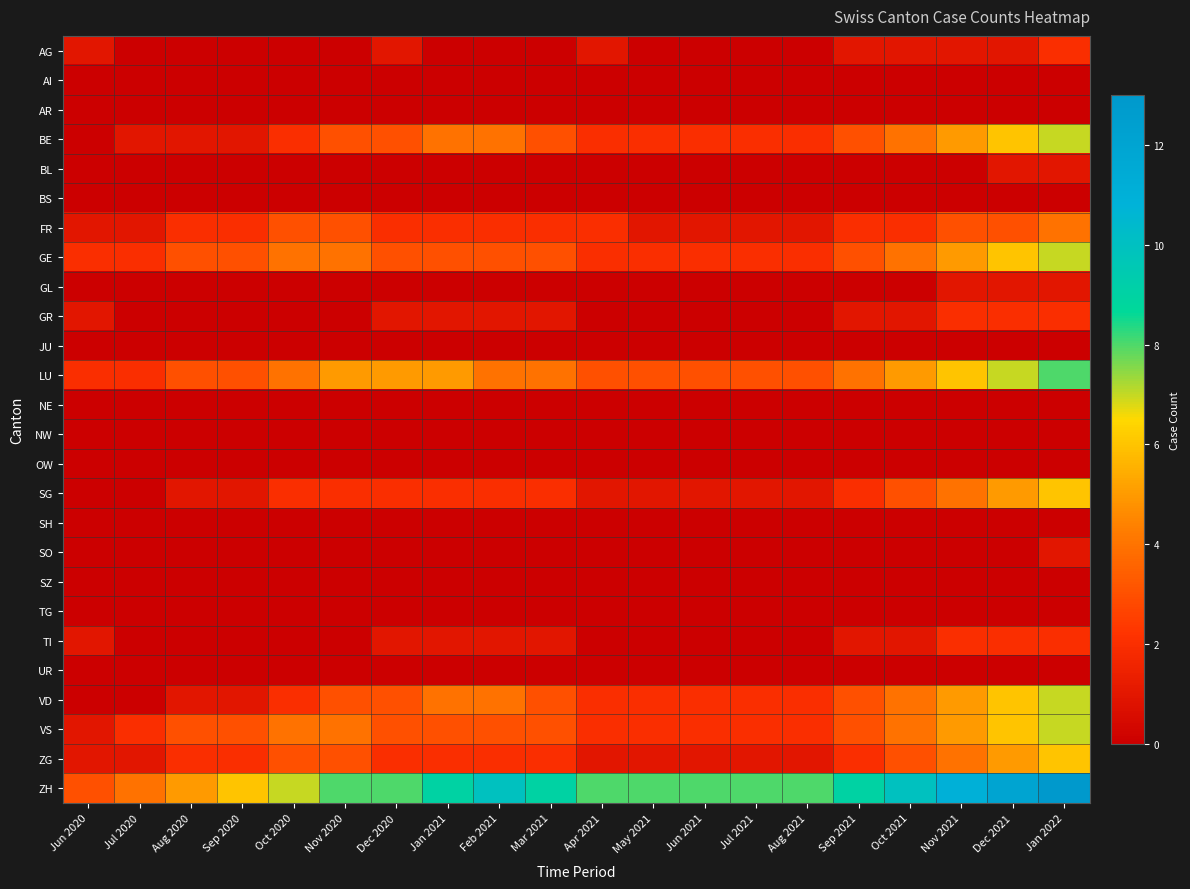

Reading right to left, what are all the values shown in this chart?

AG: Jan 2022=2	Dec 2021=1	Nov 2021=1	Oct 2021=1	Sep 2021=1	Aug 2021=0	Jul 2021=0	Jun 2021=0	May 2021=0	Apr 2021=1	Mar 2021=0	Feb 2021=0	Jan 2021=0	Dec 2020=1	Nov 2020=0	Oct 2020=0	Sep 2020=0	Aug 2020=0	Jul 2020=0	Jun 2020=1
AI: Jan 2022=0	Dec 2021=0	Nov 2021=0	Oct 2021=0	Sep 2021=0	Aug 2021=0	Jul 2021=0	Jun 2021=0	May 2021=0	Apr 2021=0	Mar 2021=0	Feb 2021=0	Jan 2021=0	Dec 2020=0	Nov 2020=0	Oct 2020=0	Sep 2020=0	Aug 2020=0	Jul 2020=0	Jun 2020=0
AR: Jan 2022=0	Dec 2021=0	Nov 2021=0	Oct 2021=0	Sep 2021=0	Aug 2021=0	Jul 2021=0	Jun 2021=0	May 2021=0	Apr 2021=0	Mar 2021=0	Feb 2021=0	Jan 2021=0	Dec 2020=0	Nov 2020=0	Oct 2020=0	Sep 2020=0	Aug 2020=0	Jul 2020=0	Jun 2020=0
BE: Jan 2022=7	Dec 2021=6	Nov 2021=5	Oct 2021=4	Sep 2021=3	Aug 2021=2	Jul 2021=2	Jun 2021=2	May 2021=2	Apr 2021=2	Mar 2021=3	Feb 2021=4	Jan 2021=4	Dec 2020=3	Nov 2020=3	Oct 2020=2	Sep 2020=1	Aug 2020=1	Jul 2020=1	Jun 2020=0
BL: Jan 2022=1	Dec 2021=1	Nov 2021=0	Oct 2021=0	Sep 2021=0	Aug 2021=0	Jul 2021=0	Jun 2021=0	May 2021=0	Apr 2021=0	Mar 2021=0	Feb 2021=0	Jan 2021=0	Dec 2020=0	Nov 2020=0	Oct 2020=0	Sep 2020=0	Aug 2020=0	Jul 2020=0	Jun 2020=0
BS: Jan 2022=0	Dec 2021=0	Nov 2021=0	Oct 2021=0	Sep 2021=0	Aug 2021=0	Jul 2021=0	Jun 2021=0	May 2021=0	Apr 2021=0	Mar 2021=0	Feb 2021=0	Jan 2021=0	Dec 2020=0	Nov 2020=0	Oct 2020=0	Sep 2020=0	Aug 2020=0	Jul 2020=0	Jun 2020=0
FR: Jan 2022=4	Dec 2021=3	Nov 2021=3	Oct 2021=2	Sep 2021=2	Aug 2021=1	Jul 2021=1	Jun 2021=1	May 2021=1	Apr 2021=2	Mar 2021=2	Feb 2021=2	Jan 2021=2	Dec 2020=2	Nov 2020=3	Oct 2020=3	Sep 2020=2	Aug 2020=2	Jul 2020=1	Jun 2020=1
GE: Jan 2022=7	Dec 2021=6	Nov 2021=5	Oct 2021=4	Sep 2021=3	Aug 2021=2	Jul 2021=2	Jun 2021=2	May 2021=2	Apr 2021=2	Mar 2021=3	Feb 2021=3	Jan 2021=3	Dec 2020=3	Nov 2020=4	Oct 2020=4	Sep 2020=3	Aug 2020=3	Jul 2020=2	Jun 2020=2
GL: Jan 2022=1	Dec 2021=1	Nov 2021=1	Oct 2021=0	Sep 2021=0	Aug 2021=0	Jul 2021=0	Jun 2021=0	May 2021=0	Apr 2021=0	Mar 2021=0	Feb 2021=0	Jan 2021=0	Dec 2020=0	Nov 2020=0	Oct 2020=0	Sep 2020=0	Aug 2020=0	Jul 2020=0	Jun 2020=0
GR: Jan 2022=2	Dec 2021=2	Nov 2021=2	Oct 2021=1	Sep 2021=1	Aug 2021=0	Jul 2021=0	Jun 2021=0	May 2021=0	Apr 2021=0	Mar 2021=1	Feb 2021=1	Jan 2021=1	Dec 2020=1	Nov 2020=0	Oct 2020=0	Sep 2020=0	Aug 2020=0	Jul 2020=0	Jun 2020=1
JU: Jan 2022=0	Dec 2021=0	Nov 2021=0	Oct 2021=0	Sep 2021=0	Aug 2021=0	Jul 2021=0	Jun 2021=0	May 2021=0	Apr 2021=0	Mar 2021=0	Feb 2021=0	Jan 2021=0	Dec 2020=0	Nov 2020=0	Oct 2020=0	Sep 2020=0	Aug 2020=0	Jul 2020=0	Jun 2020=0
LU: Jan 2022=8	Dec 2021=7	Nov 2021=6	Oct 2021=5	Sep 2021=4	Aug 2021=3	Jul 2021=3	Jun 2021=3	May 2021=3	Apr 2021=3	Mar 2021=4	Feb 2021=4	Jan 2021=5	Dec 2020=5	Nov 2020=5	Oct 2020=4	Sep 2020=3	Aug 2020=3	Jul 2020=2	Jun 2020=2
NE: Jan 2022=0	Dec 2021=0	Nov 2021=0	Oct 2021=0	Sep 2021=0	Aug 2021=0	Jul 2021=0	Jun 2021=0	May 2021=0	Apr 2021=0	Mar 2021=0	Feb 2021=0	Jan 2021=0	Dec 2020=0	Nov 2020=0	Oct 2020=0	Sep 2020=0	Aug 2020=0	Jul 2020=0	Jun 2020=0
NW: Jan 2022=0	Dec 2021=0	Nov 2021=0	Oct 2021=0	Sep 2021=0	Aug 2021=0	Jul 2021=0	Jun 2021=0	May 2021=0	Apr 2021=0	Mar 2021=0	Feb 2021=0	Jan 2021=0	Dec 2020=0	Nov 2020=0	Oct 2020=0	Sep 2020=0	Aug 2020=0	Jul 2020=0	Jun 2020=0
OW: Jan 2022=0	Dec 2021=0	Nov 2021=0	Oct 2021=0	Sep 2021=0	Aug 2021=0	Jul 2021=0	Jun 2021=0	May 2021=0	Apr 2021=0	Mar 2021=0	Feb 2021=0	Jan 2021=0	Dec 2020=0	Nov 2020=0	Oct 2020=0	Sep 2020=0	Aug 2020=0	Jul 2020=0	Jun 2020=0
SG: Jan 2022=6	Dec 2021=5	Nov 2021=4	Oct 2021=3	Sep 2021=2	Aug 2021=1	Jul 2021=1	Jun 2021=1	May 2021=1	Apr 2021=1	Mar 2021=2	Feb 2021=2	Jan 2021=2	Dec 2020=2	Nov 2020=2	Oct 2020=2	Sep 2020=1	Aug 2020=1	Jul 2020=0	Jun 2020=0
SH: Jan 2022=0	Dec 2021=0	Nov 2021=0	Oct 2021=0	Sep 2021=0	Aug 2021=0	Jul 2021=0	Jun 2021=0	May 2021=0	Apr 2021=0	Mar 2021=0	Feb 2021=0	Jan 2021=0	Dec 2020=0	Nov 2020=0	Oct 2020=0	Sep 2020=0	Aug 2020=0	Jul 2020=0	Jun 2020=0
SO: Jan 2022=1	Dec 2021=0	Nov 2021=0	Oct 2021=0	Sep 2021=0	Aug 2021=0	Jul 2021=0	Jun 2021=0	May 2021=0	Apr 2021=0	Mar 2021=0	Feb 2021=0	Jan 2021=0	Dec 2020=0	Nov 2020=0	Oct 2020=0	Sep 2020=0	Aug 2020=0	Jul 2020=0	Jun 2020=0
SZ: Jan 2022=0	Dec 2021=0	Nov 2021=0	Oct 2021=0	Sep 2021=0	Aug 2021=0	Jul 2021=0	Jun 2021=0	May 2021=0	Apr 2021=0	Mar 2021=0	Feb 2021=0	Jan 2021=0	Dec 2020=0	Nov 2020=0	Oct 2020=0	Sep 2020=0	Aug 2020=0	Jul 2020=0	Jun 2020=0
TG: Jan 2022=0	Dec 2021=0	Nov 2021=0	Oct 2021=0	Sep 2021=0	Aug 2021=0	Jul 2021=0	Jun 2021=0	May 2021=0	Apr 2021=0	Mar 2021=0	Feb 2021=0	Jan 2021=0	Dec 2020=0	Nov 2020=0	Oct 2020=0	Sep 2020=0	Aug 2020=0	Jul 2020=0	Jun 2020=0
TI: Jan 2022=2	Dec 2021=2	Nov 2021=2	Oct 2021=1	Sep 2021=1	Aug 2021=0	Jul 2021=0	Jun 2021=0	May 2021=0	Apr 2021=0	Mar 2021=1	Feb 2021=1	Jan 2021=1	Dec 2020=1	Nov 2020=0	Oct 2020=0	Sep 2020=0	Aug 2020=0	Jul 2020=0	Jun 2020=1
UR: Jan 2022=0	Dec 2021=0	Nov 2021=0	Oct 2021=0	Sep 2021=0	Aug 2021=0	Jul 2021=0	Jun 2021=0	May 2021=0	Apr 2021=0	Mar 2021=0	Feb 2021=0	Jan 2021=0	Dec 2020=0	Nov 2020=0	Oct 2020=0	Sep 2020=0	Aug 2020=0	Jul 2020=0	Jun 2020=0
VD: Jan 2022=7	Dec 2021=6	Nov 2021=5	Oct 2021=4	Sep 2021=3	Aug 2021=2	Jul 2021=2	Jun 2021=2	May 2021=2	Apr 2021=2	Mar 2021=3	Feb 2021=4	Jan 2021=4	Dec 2020=3	Nov 2020=3	Oct 2020=2	Sep 2020=1	Aug 2020=1	Jul 2020=0	Jun 2020=0
VS: Jan 2022=7	Dec 2021=6	Nov 2021=5	Oct 2021=4	Sep 2021=3	Aug 2021=2	Jul 2021=2	Jun 2021=2	May 2021=2	Apr 2021=2	Mar 2021=3	Feb 2021=3	Jan 2021=3	Dec 2020=3	Nov 2020=4	Oct 2020=4	Sep 2020=3	Aug 2020=3	Jul 2020=2	Jun 2020=1
ZG: Jan 2022=6	Dec 2021=5	Nov 2021=4	Oct 2021=3	Sep 2021=2	Aug 2021=1	Jul 2021=1	Jun 2021=1	May 2021=1	Apr 2021=1	Mar 2021=2	Feb 2021=2	Jan 2021=2	Dec 2020=2	Nov 2020=3	Oct 2020=3	Sep 2020=2	Aug 2020=2	Jul 2020=1	Jun 2020=1
ZH: Jan 2022=13	Dec 2021=12	Nov 2021=11	Oct 2021=10	Sep 2021=9	Aug 2021=8	Jul 2021=8	Jun 2021=8	May 2021=8	Apr 2021=8	Mar 2021=9	Feb 2021=10	Jan 2021=9	Dec 2020=8	Nov 2020=8	Oct 2020=7	Sep 2020=6	Aug 2020=5	Jul 2020=4	Jun 2020=3